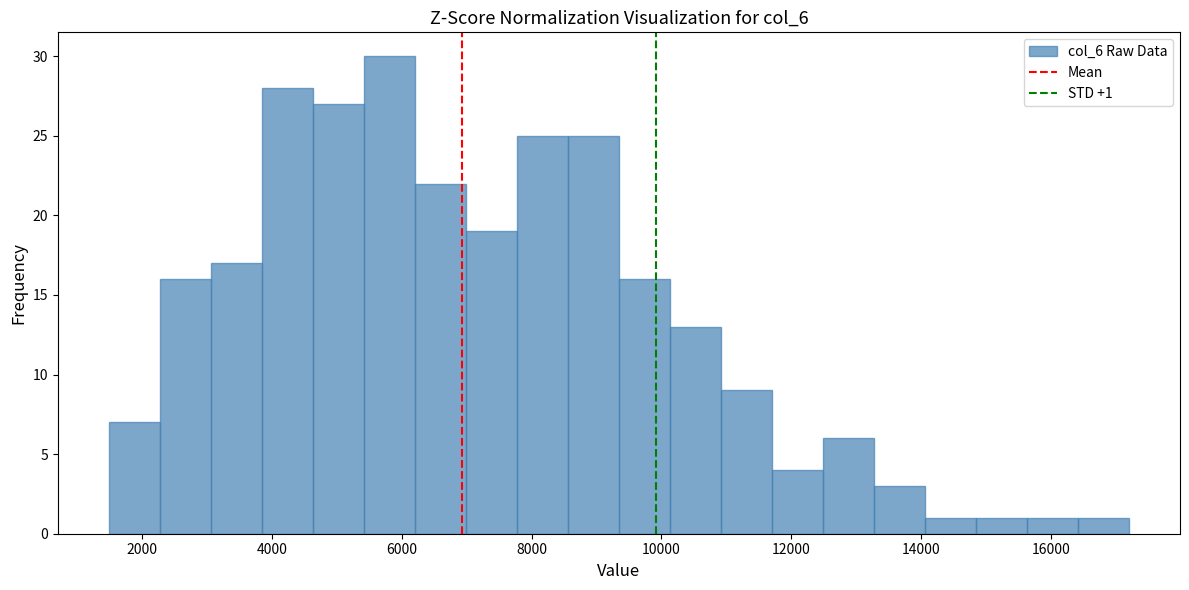

Read against the x-axis, roughly where is the centre of the tallest bar?

5800